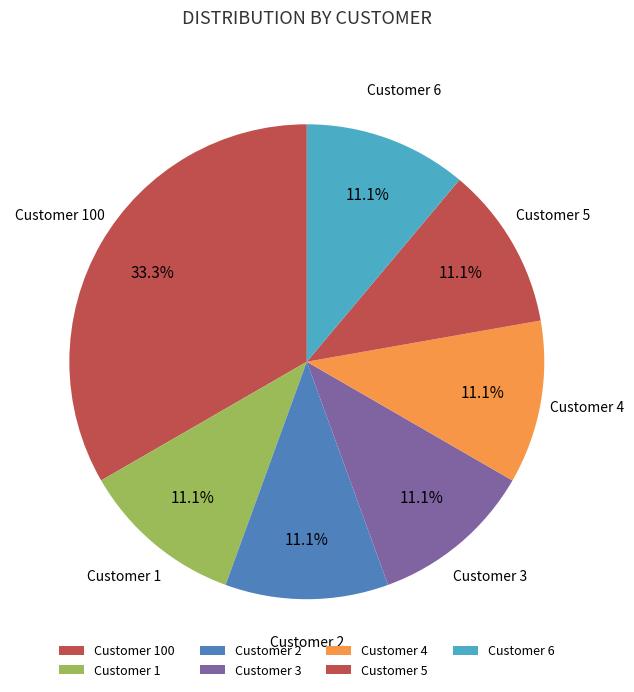

Is there a majority slice in this chart?

No